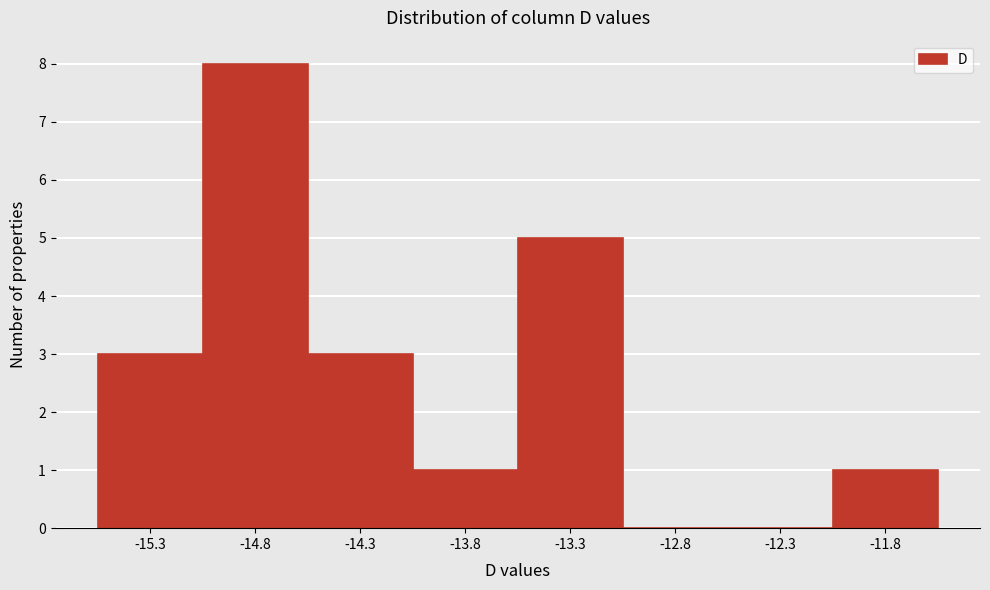

Reading left to right, what are all the values shown in this chart?

-15.3=3	-14.8=8	-14.3=3	-13.8=1	-13.3=5	-12.8=0	-12.3=0	-11.8=1